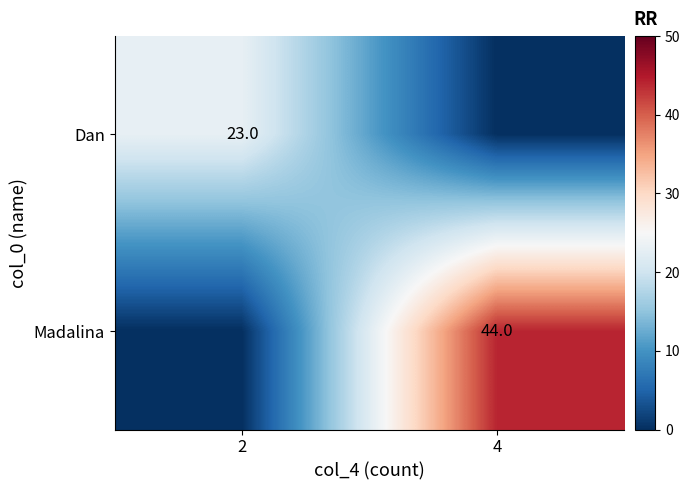

Is it true that Madalina equals 44 at 4?

True